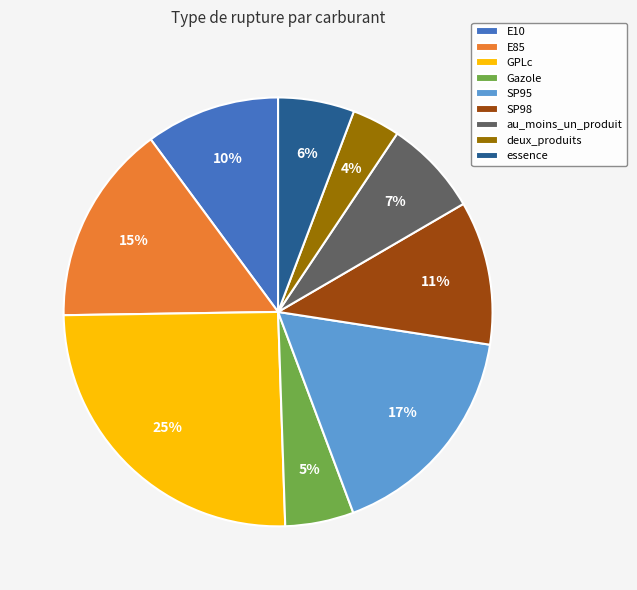

Is it true that E10 is 18% of the pie?

False